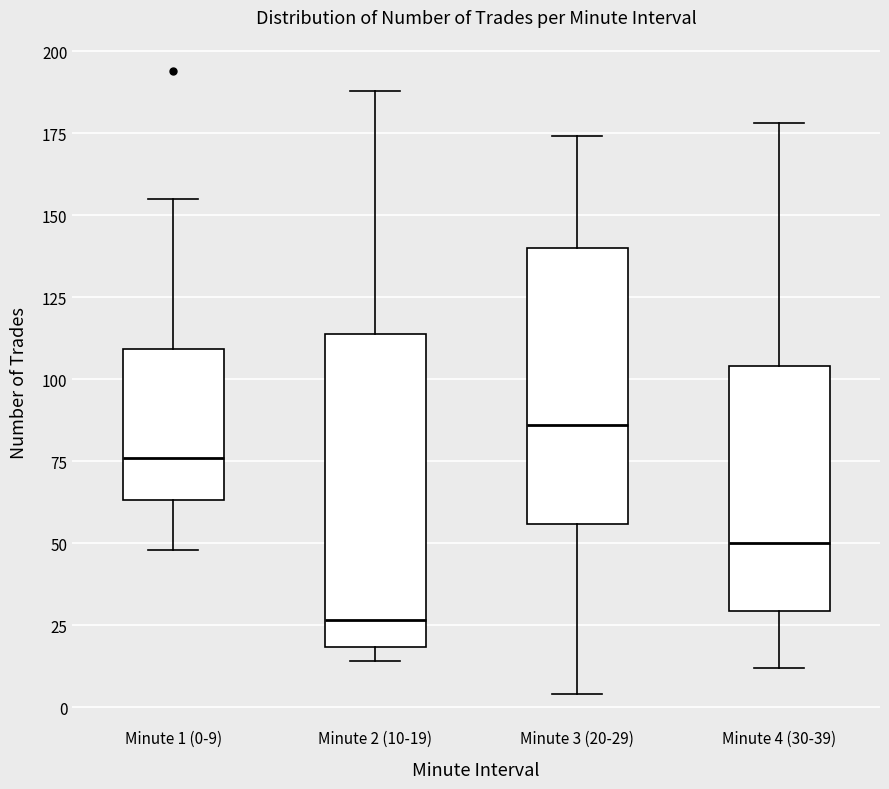

Where does the median line of the box for Minute 2 (10-19) sit on the y-axis? The values are not printed on the chart, so give them approximately, as read against the axis.

25